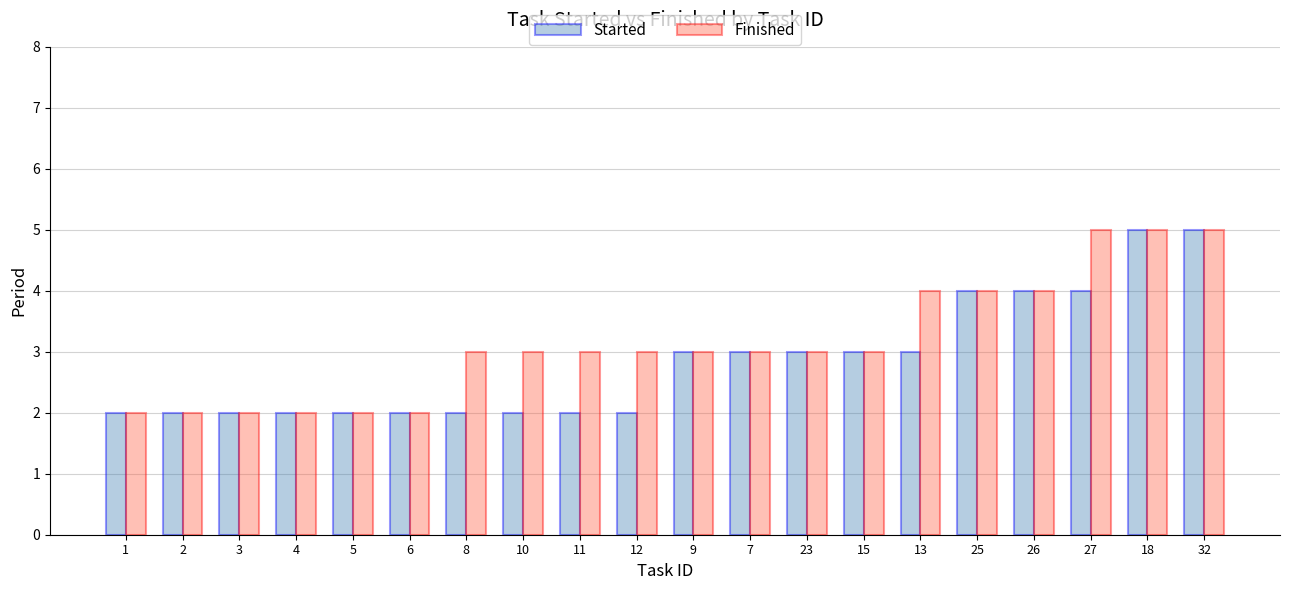

What is the value of the Finished bar at the 14th from the left?

3